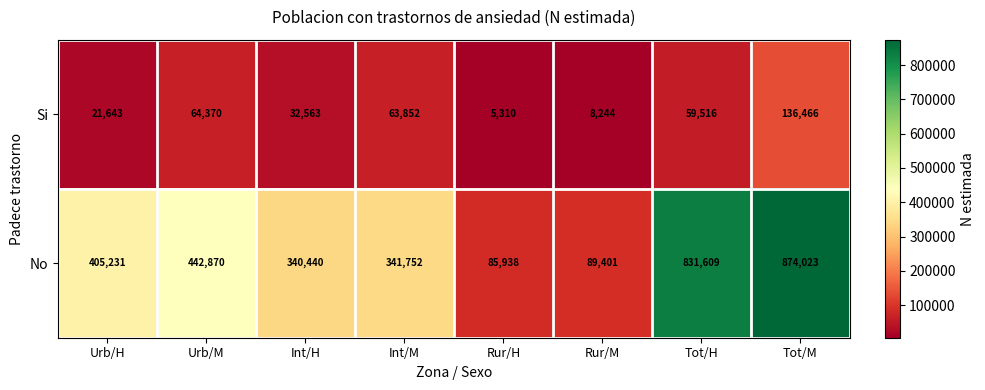

Which series has the largest total across all categories?

No